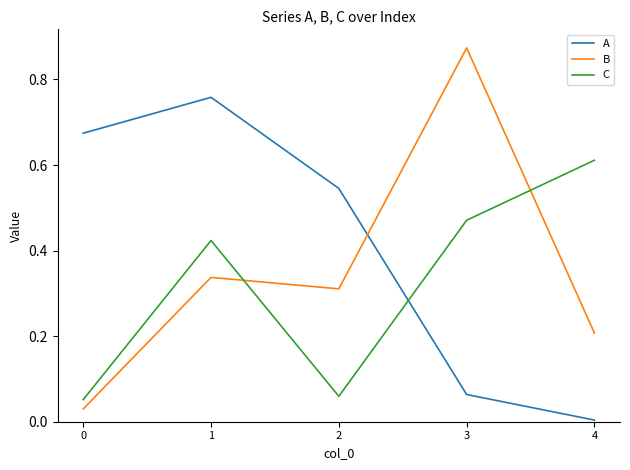

Between 1 and 2, which series saw the biggest shift?

C